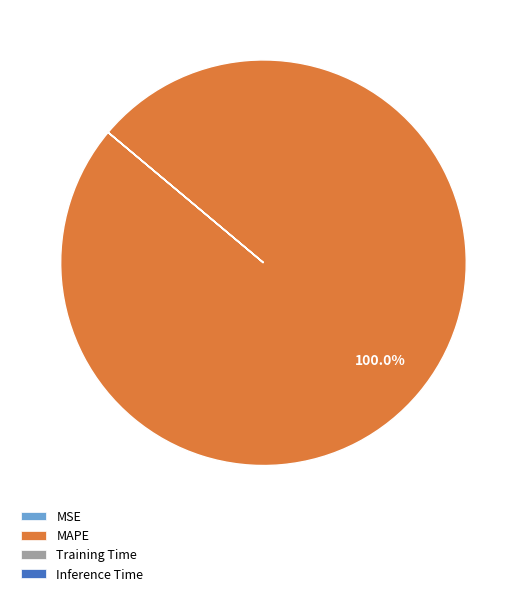

Which slice is the largest?

MAPE